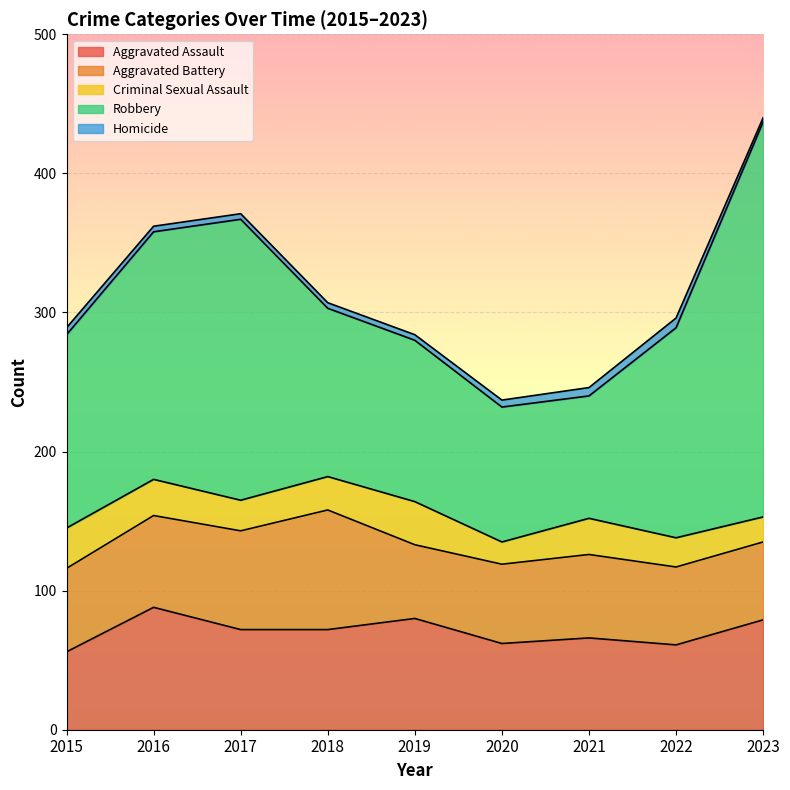

List the labels in order of Aggravated Assault value, largest first.

2016, 2019, 2023, 2017, 2018, 2021, 2020, 2022, 2015